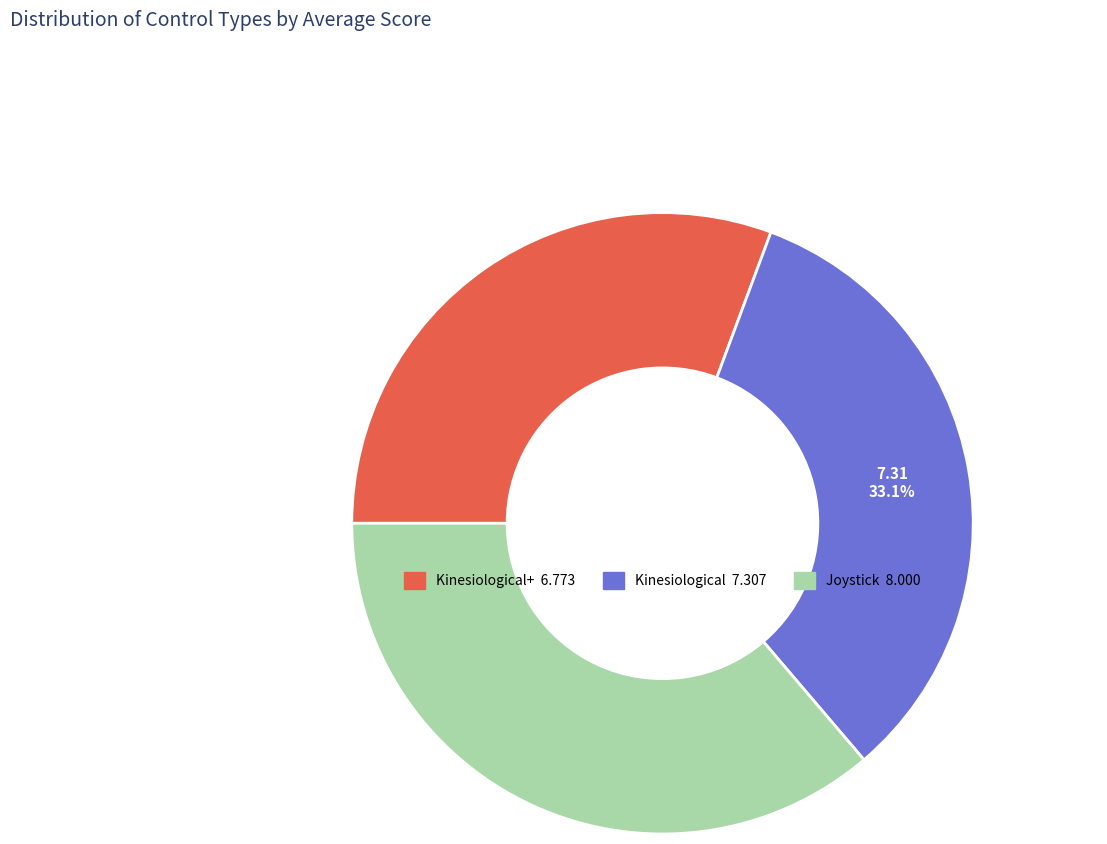

Is there any slice that represents more than half of the pie?

No